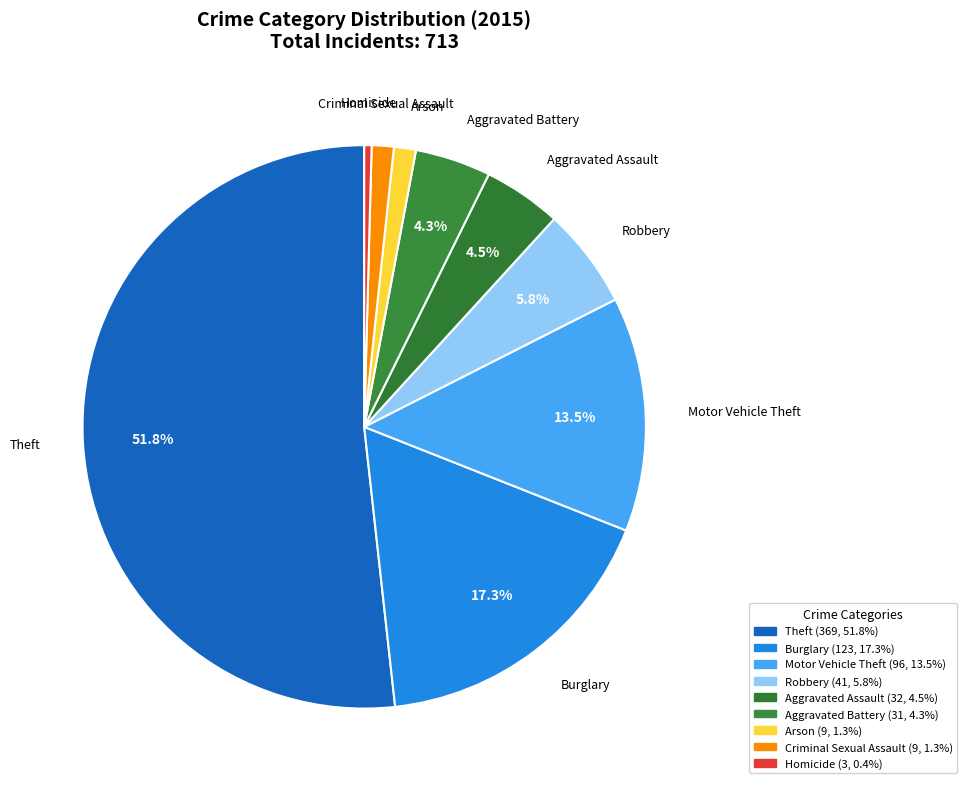

What is the largest slice in the pie chart?

Theft